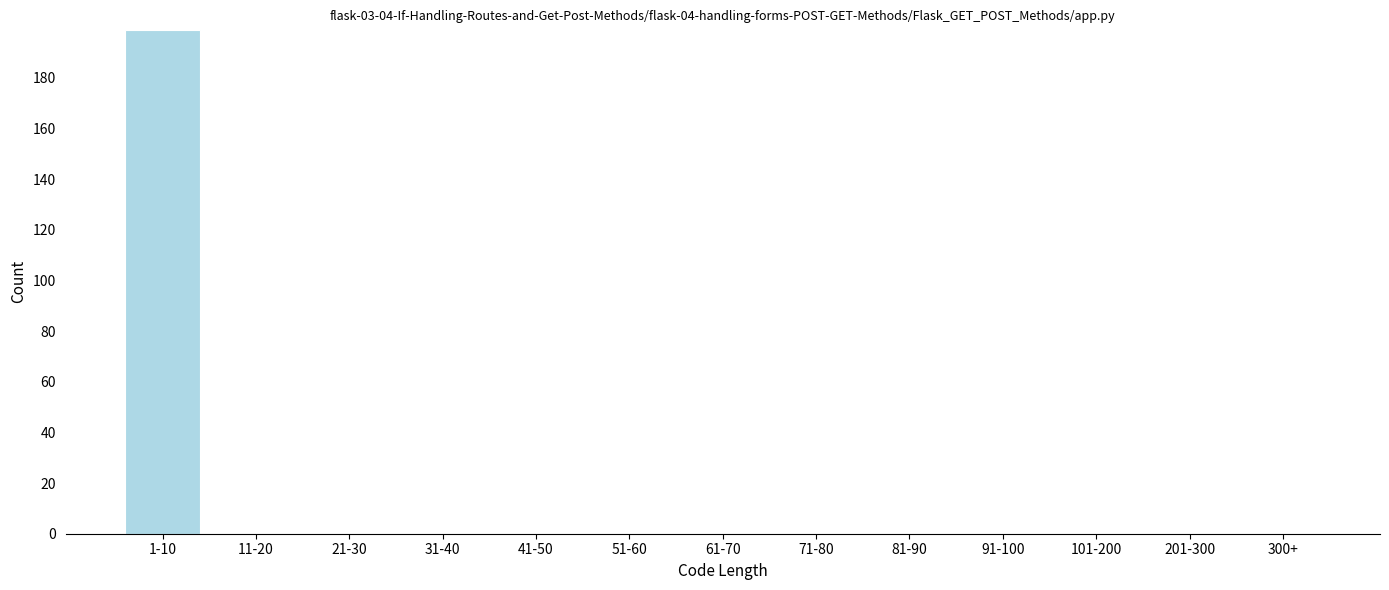

Reading left to right, what are all the values shown in this chart?

1-10=199	11-20=0	21-30=0	31-40=0	41-50=0	51-60=0	61-70=0	71-80=0	81-90=0	91-100=0	101-200=0	201-300=0	300+=0